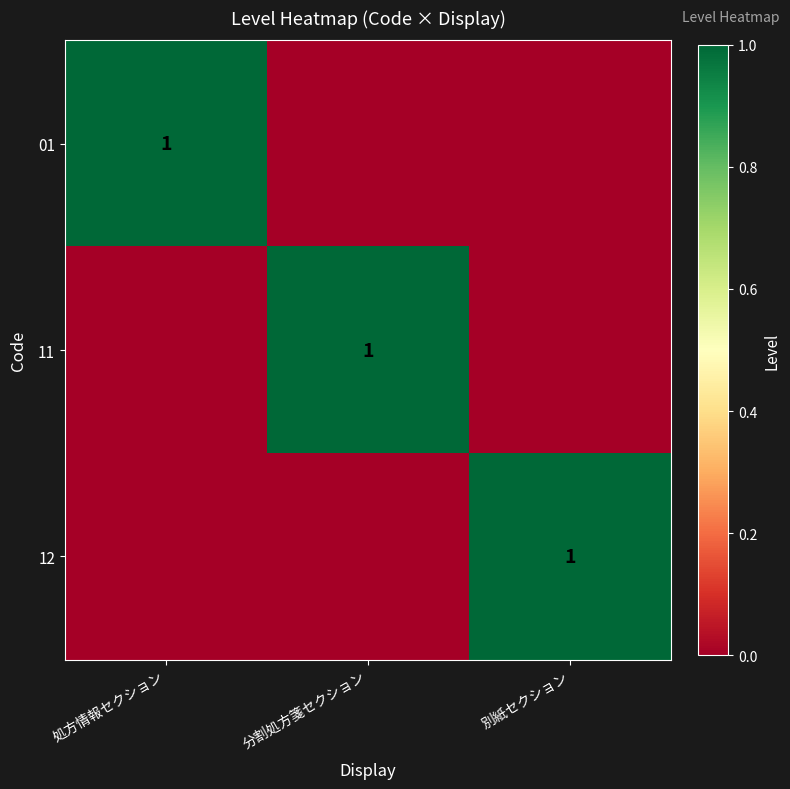

Is it true that 11 equals 1 at 分割処方箋セクション?

True